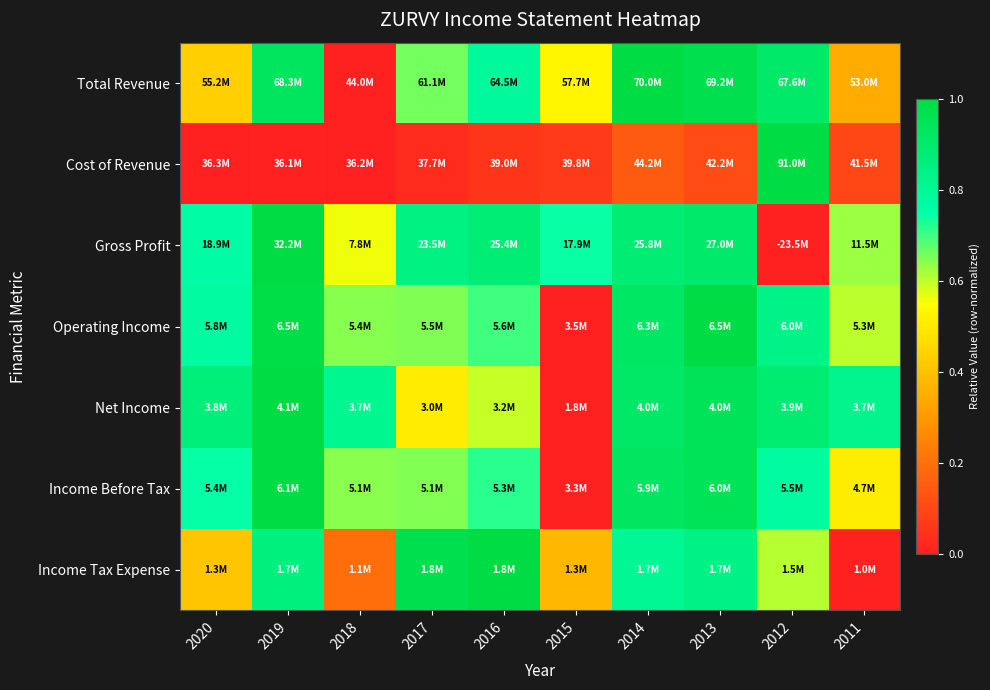

Between 2017 and 2016, which is larger?

2016